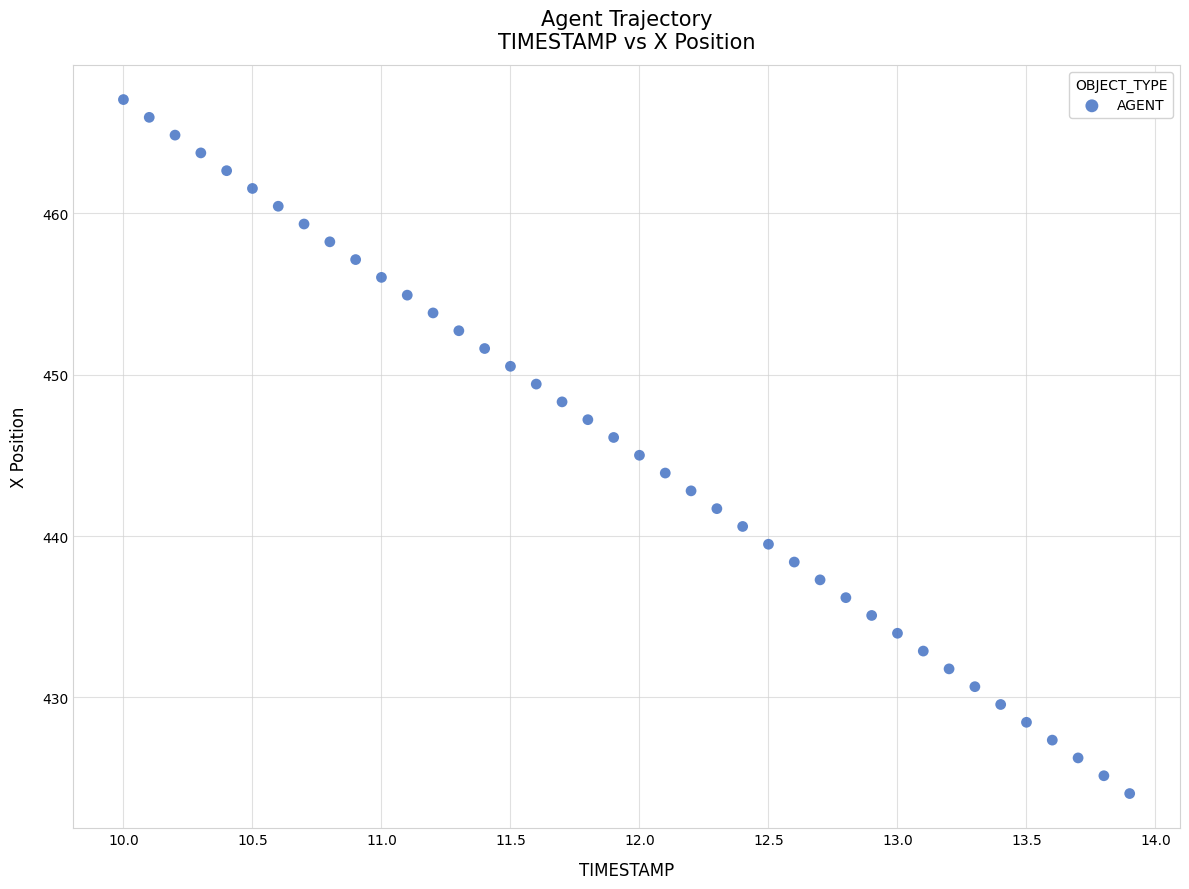

What is the range of X values (max minus min)?

3.9